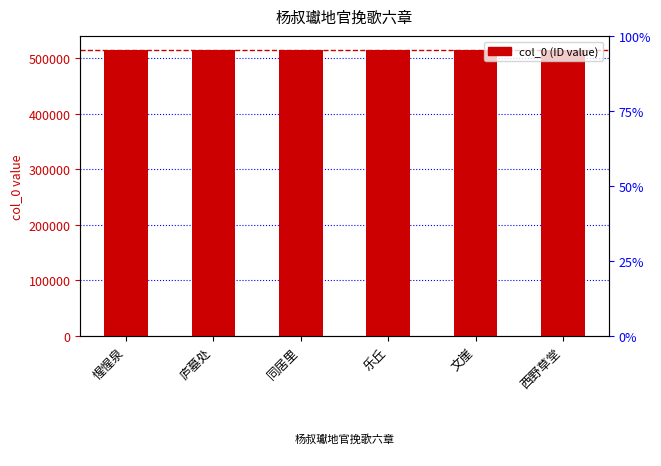

How many bars are there in total?

6